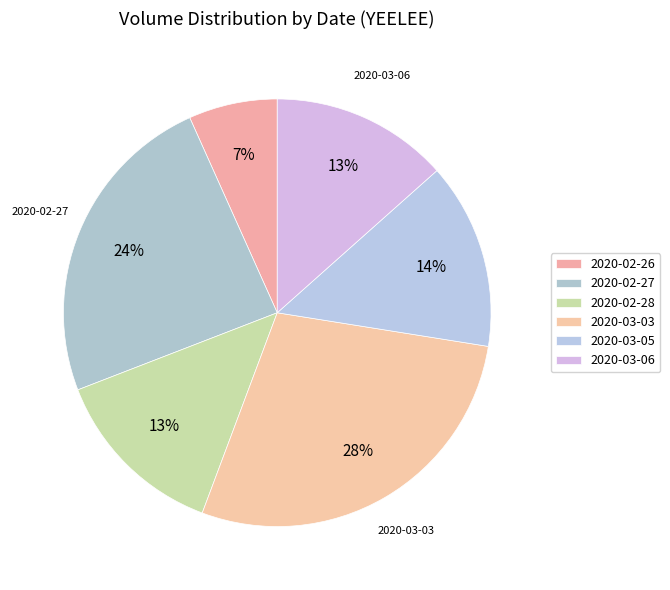

The 2020-03-03 slice represents 40% of the pie. True or false?

False